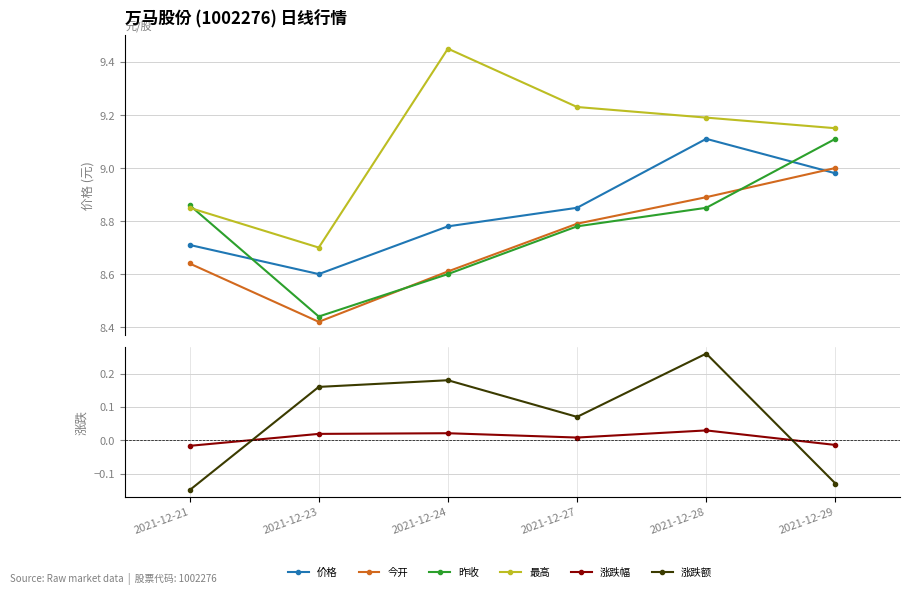

At which label is 涨跌幅 closest to 0?

2021-12-27